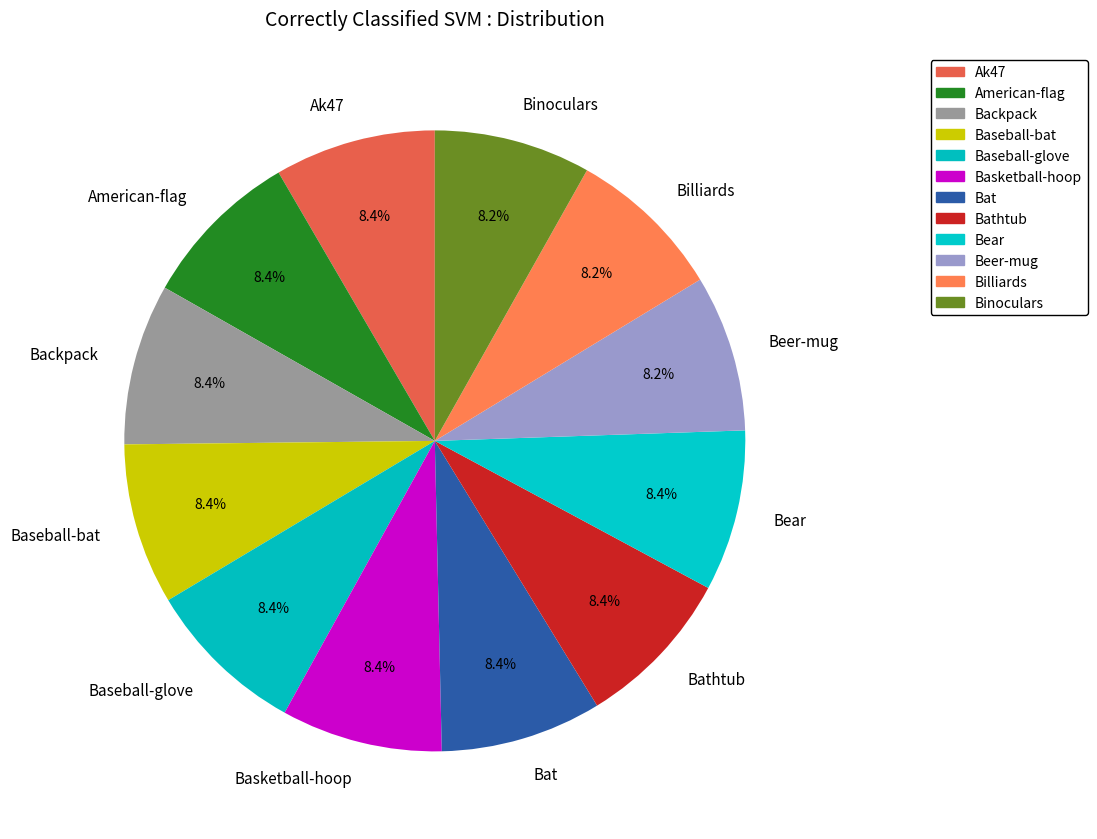

Does Beer-mug account for over 50% of the chart?

No